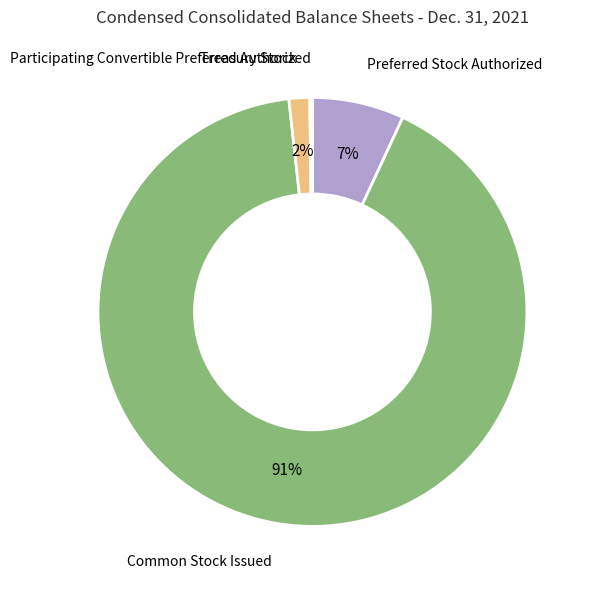

The Common Stock Issued slice represents 80% of the pie. True or false?

False